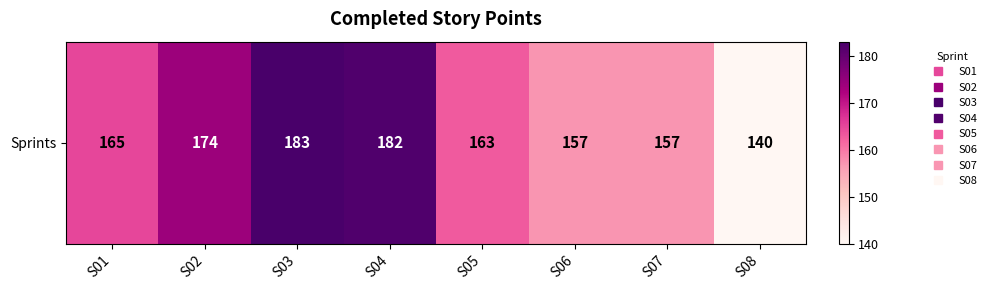

What is the change in value from S02 to S04?

+8